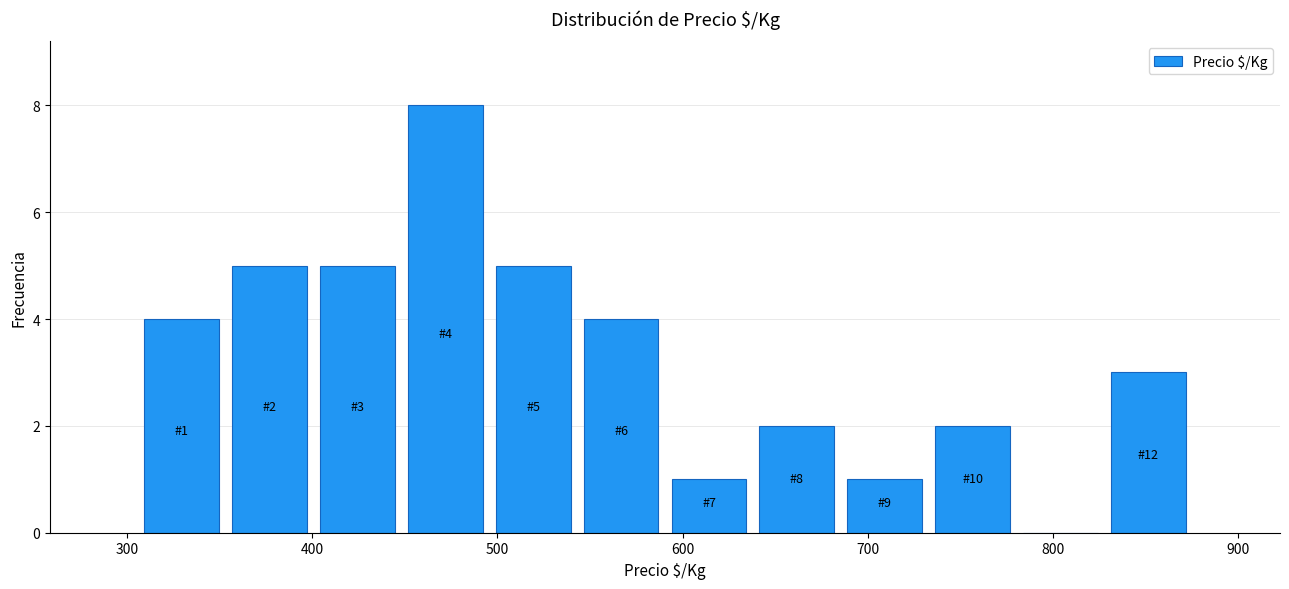

Which range on the x-axis has the tallest bar?

450 to 500